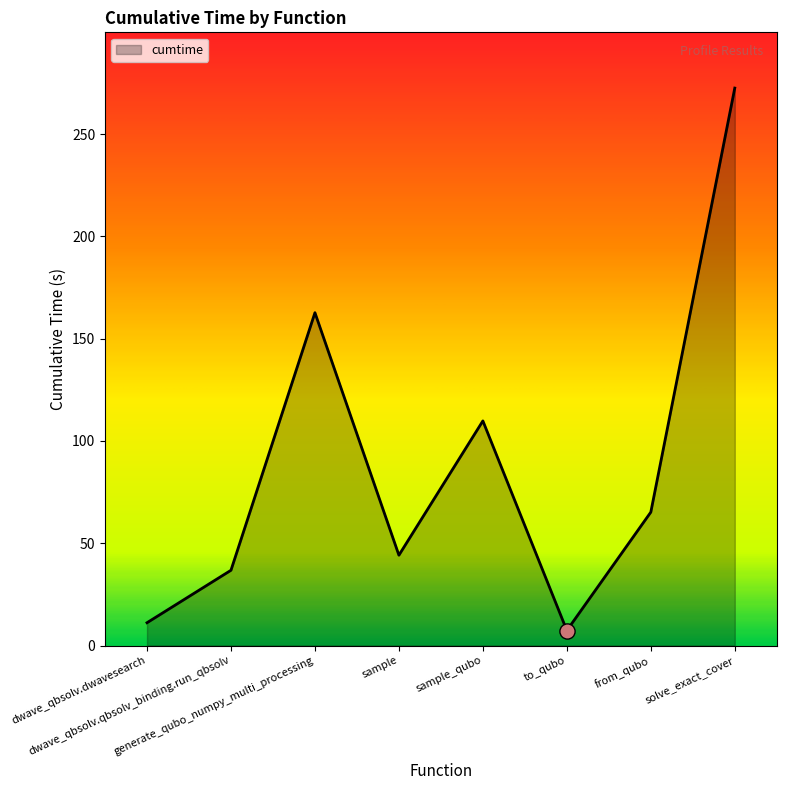

What is the ratio of the value at from_qubo to the value at generate_qubo_numpy_multi_processing?

0.4